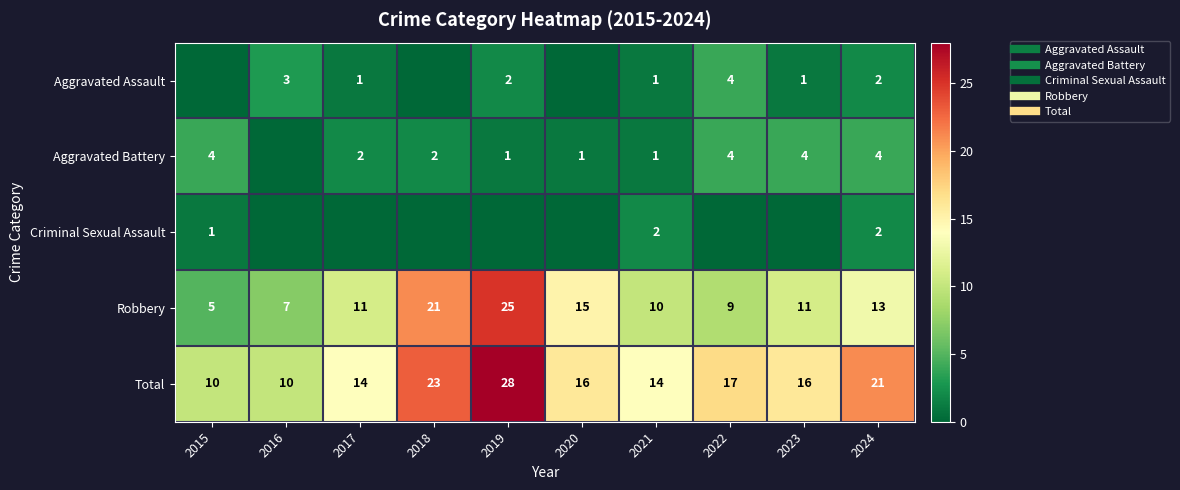

Which series has the largest total across all categories?

Total